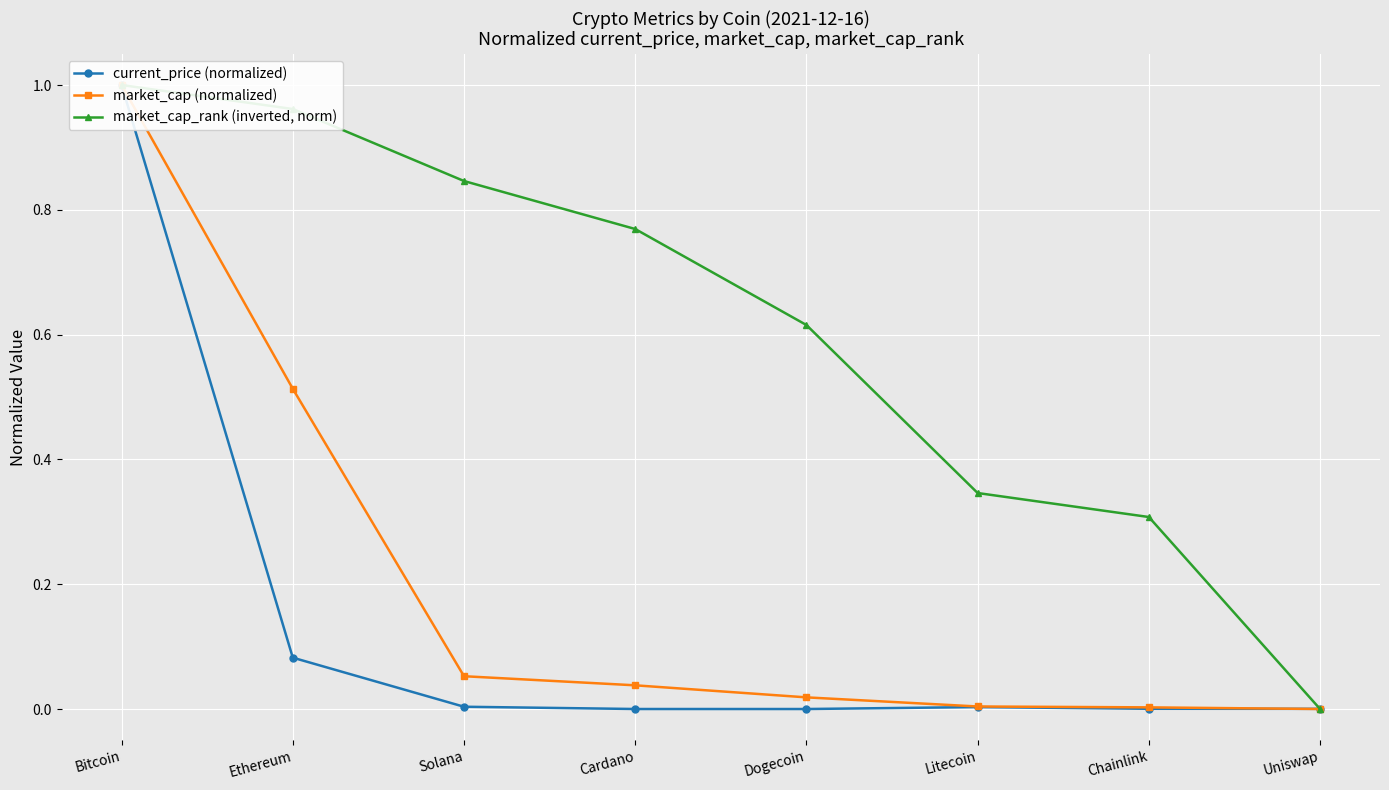

True or false: current_price (normalized) has more than 0 interior local peaks.

True